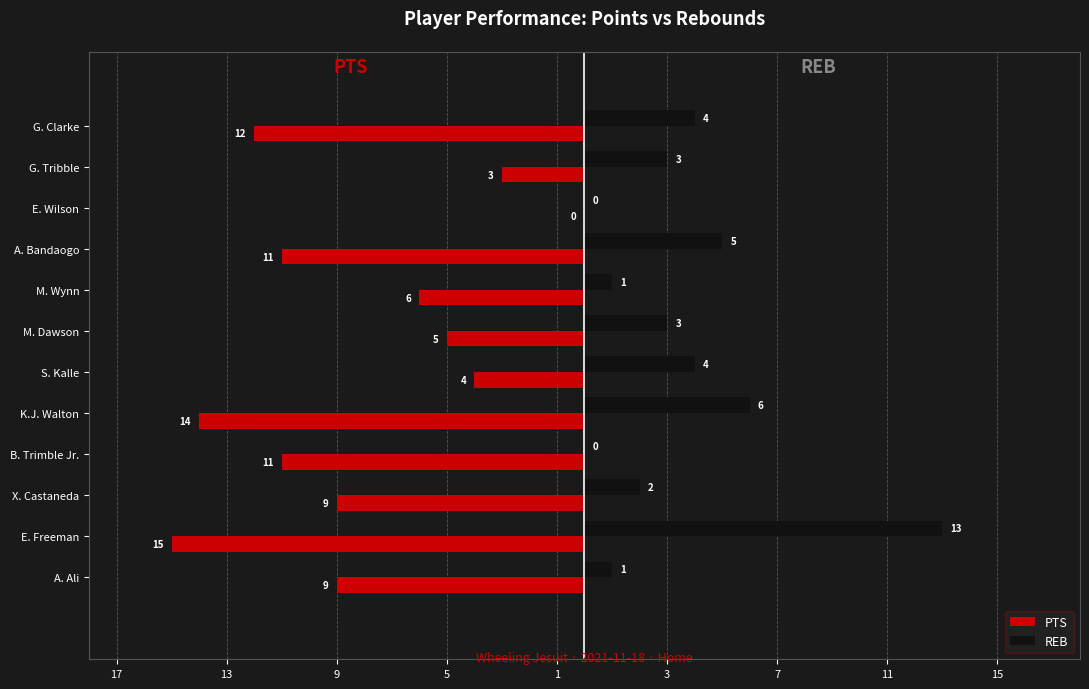

What are all the series names shown in the legend?

PTS, REB